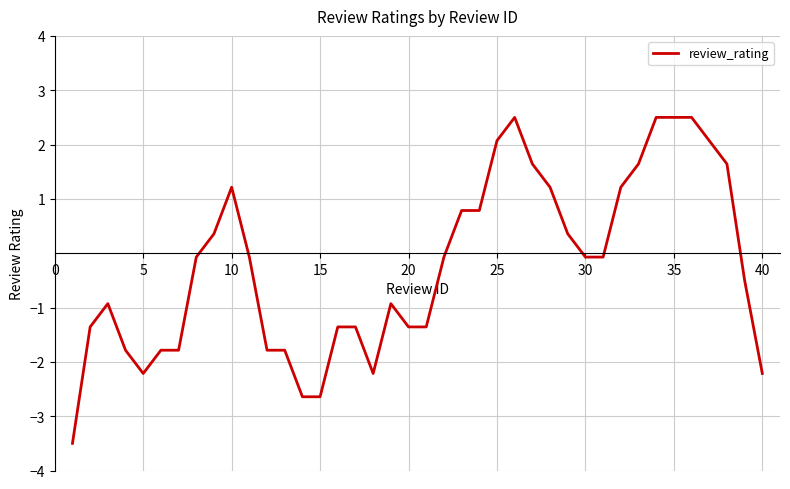

What is the greatest value displayed?

2.5